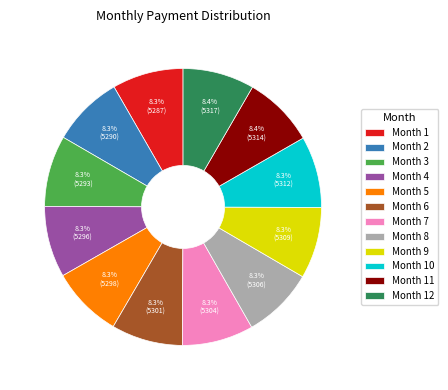

What percentage is the Month 7 slice, to the nearest percent?

8%